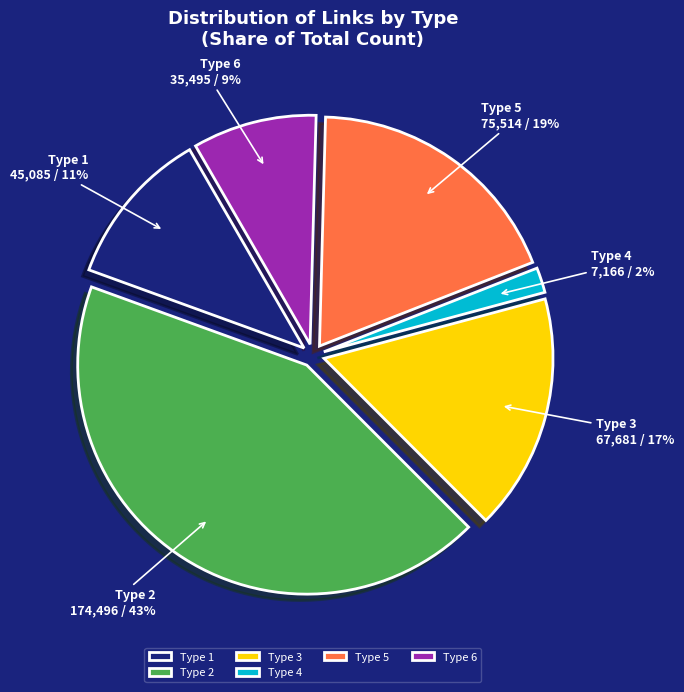

The Type 2 slice represents 43% of the pie. True or false?

True